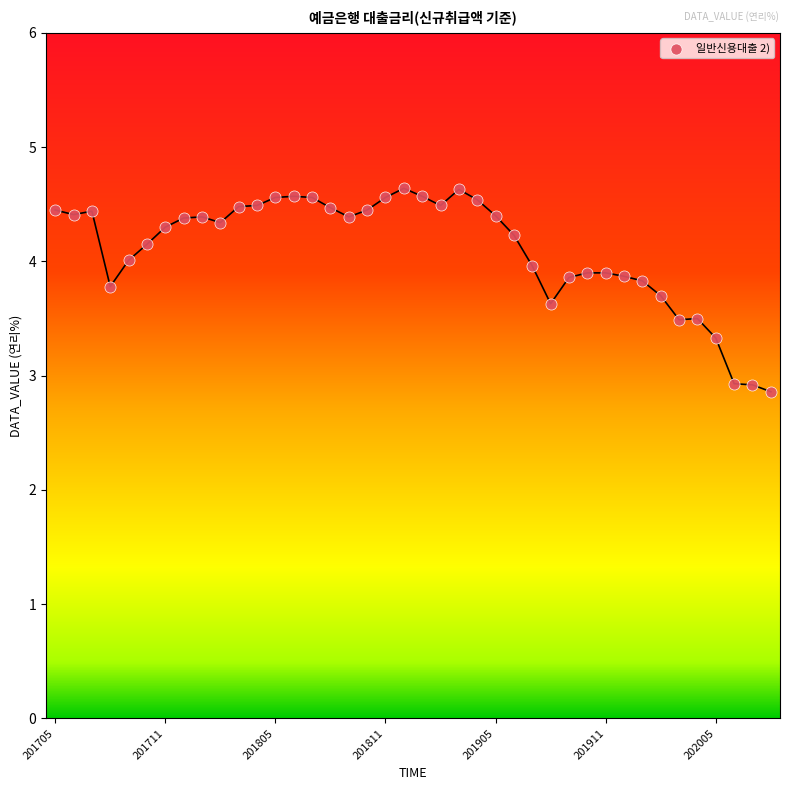

What is the range of Y values (max minus min)?

1.8